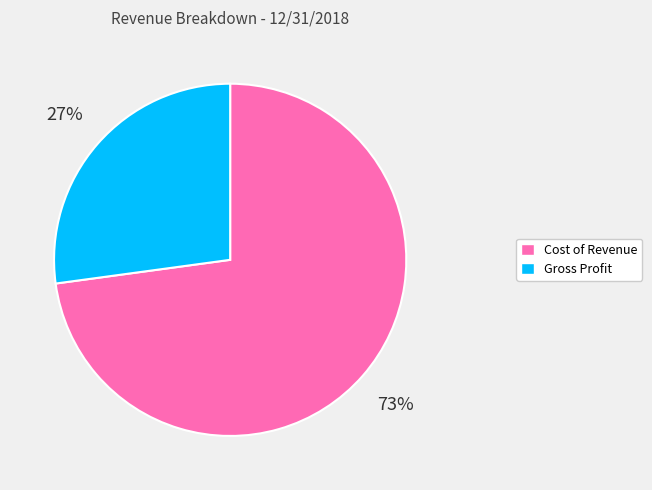

To the nearest percent, what is the difference between the largest and smallest slice percentages?

46%